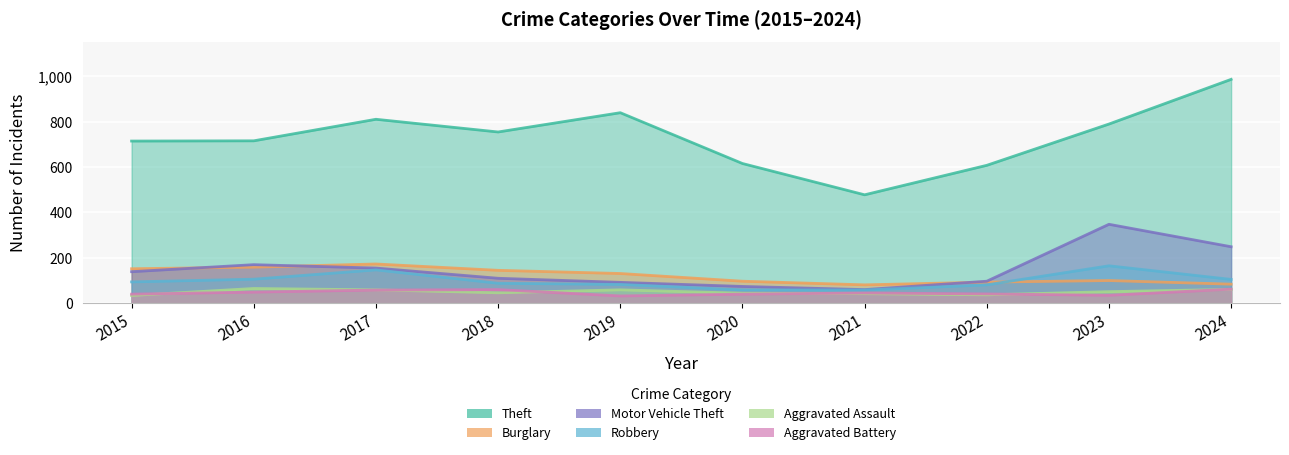

How many interior local peaks does the Theft series have?

2